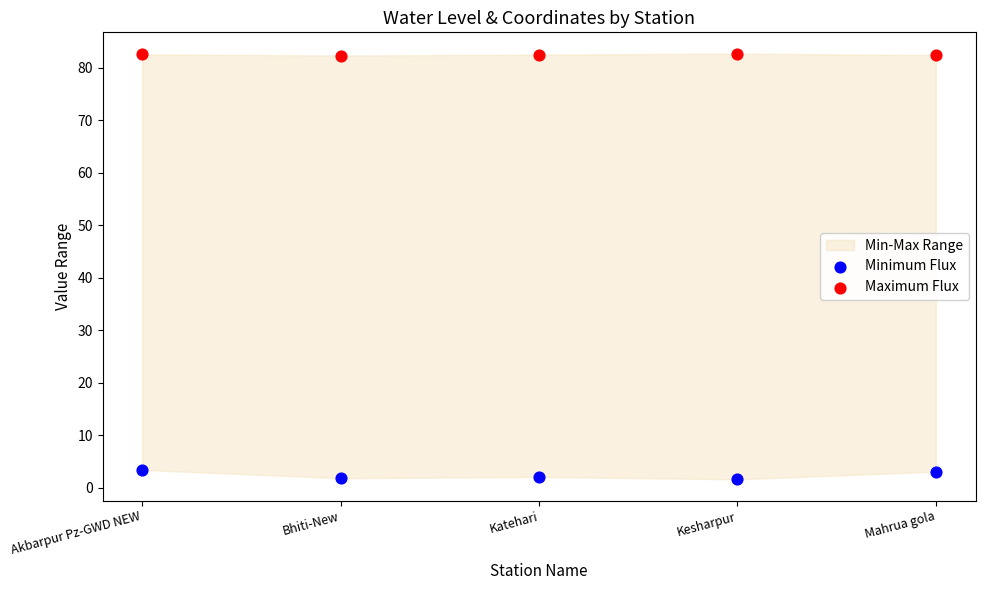

Across all data points, what is the range of Y values (max minus min)?

81.1